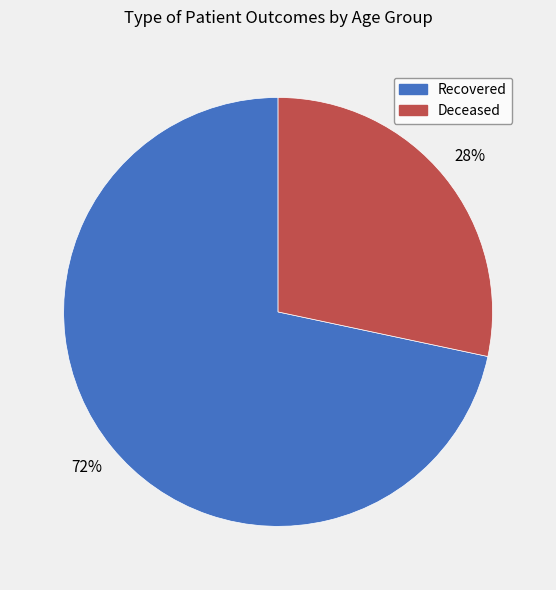

Count the number of slices in the pie.

2